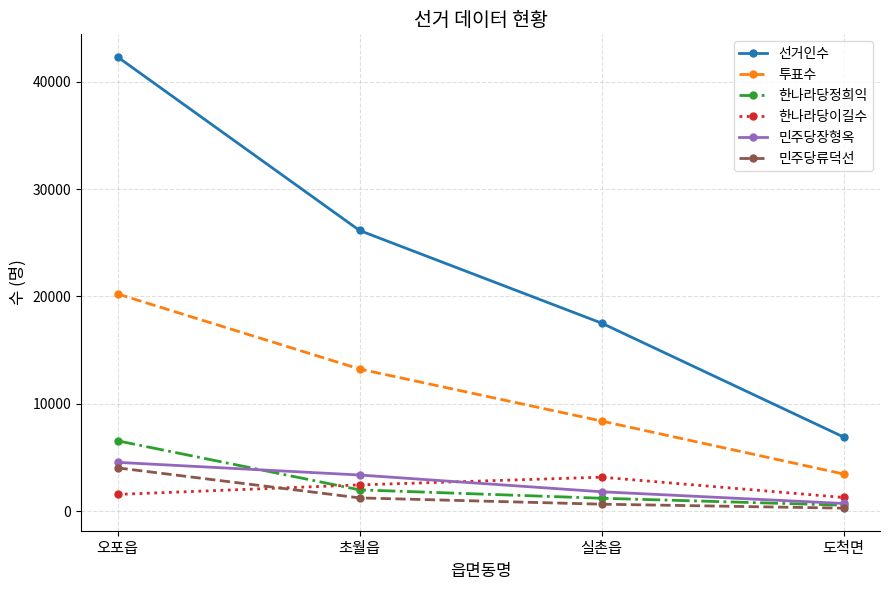

What is the difference between the maximum and minimum values in the 한나라당이길수 series?

1893